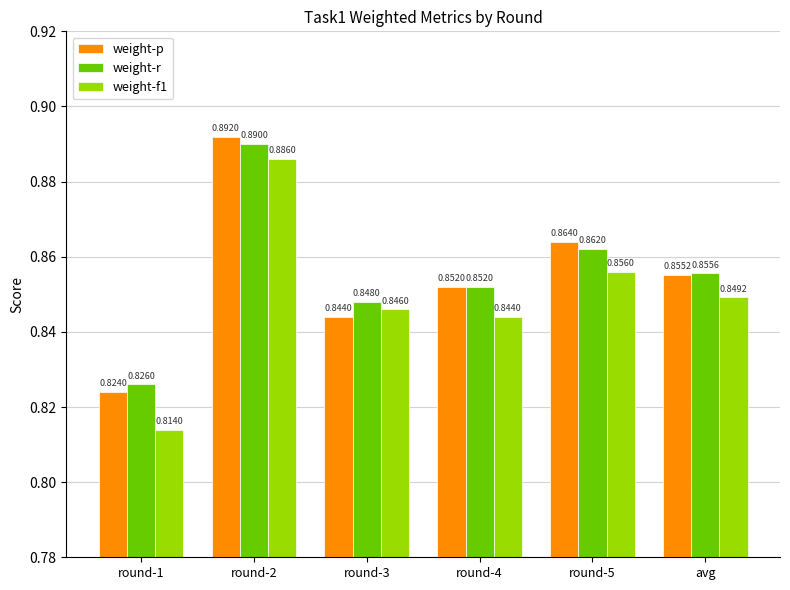

Rank the categories by weight-f1 value from highest to lowest.

round-2, round-5, avg, round-3, round-4, round-1